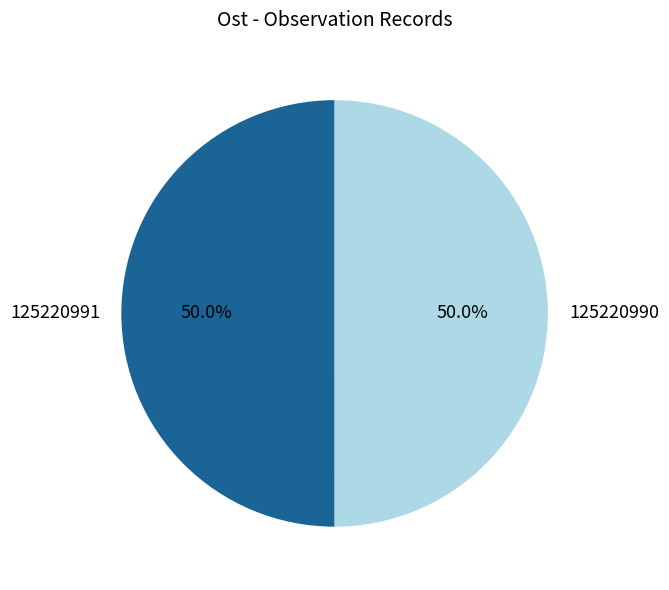

What is the ratio of the value at 125220991 to the value at 125220990?

1.0